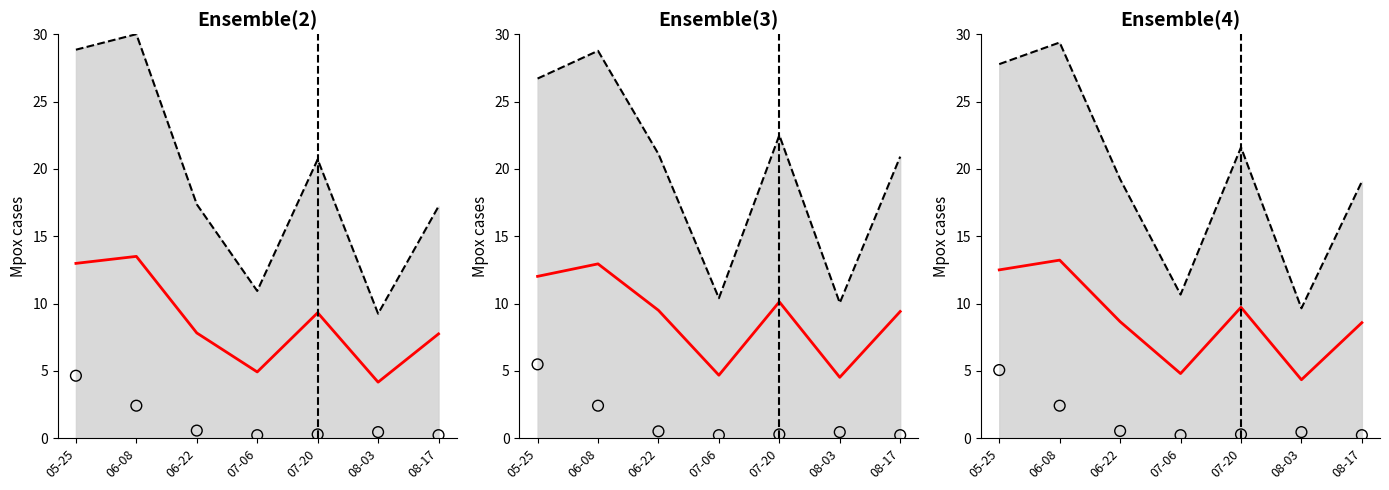

What are all the series names shown in the legend?

upper bound, median, observed